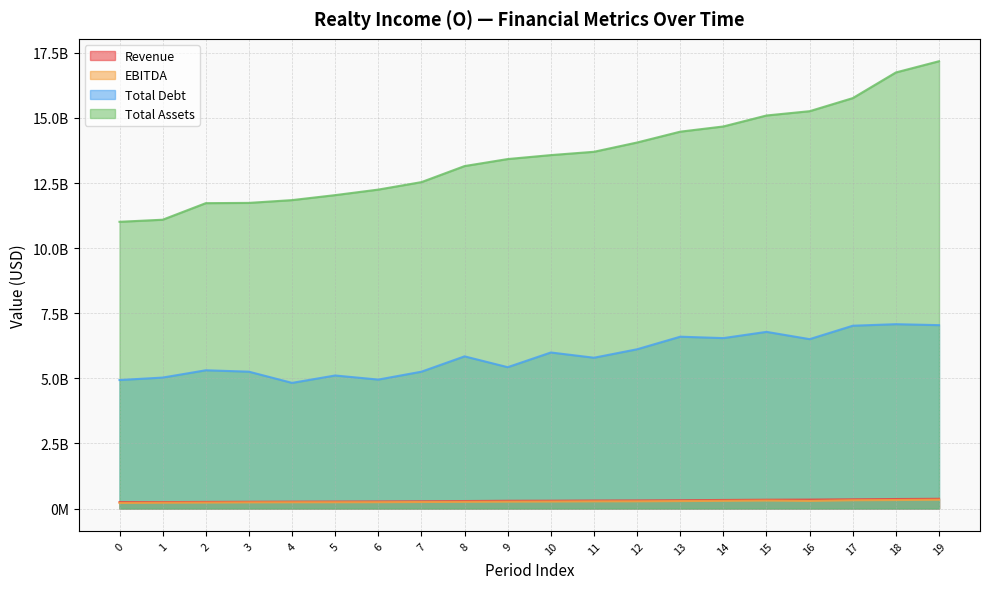

Rank the series by their maximum value, from highest to lowest.

Total Assets, Total Debt, Revenue, EBITDA